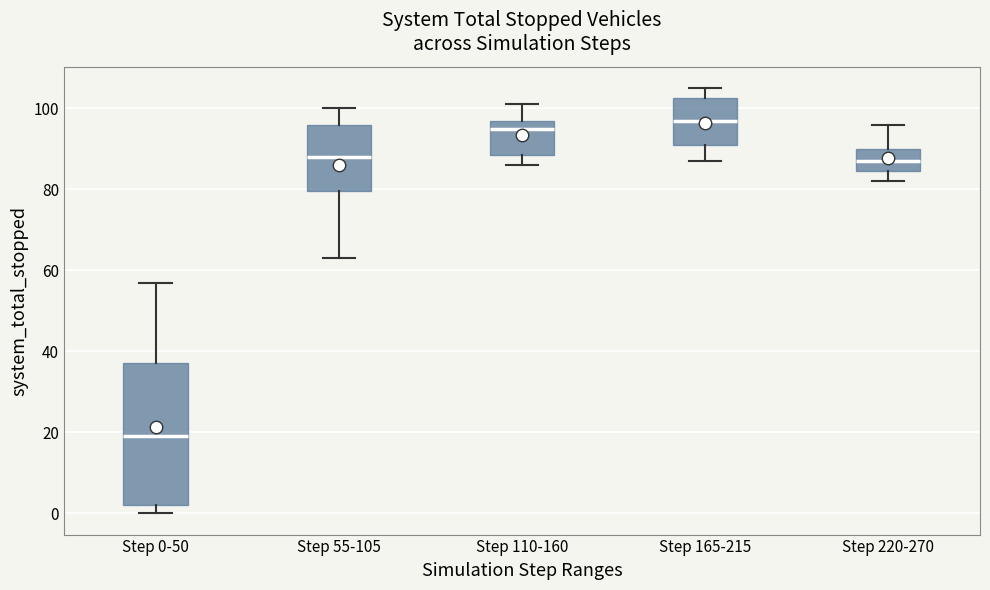

Reading left to right, read every box against the y-axis: the position of its median line, the range the box covers, and the ends of its whiskers. The values are not printed on the chart, so give them approximately, as read against the axis.

Step 0-50: median 20, box 2 to 38, whiskers 0 to 58
Step 55-105: median 88, box 80 to 96, whiskers 64 to 100
Step 110-160: median 96, box 88 to 98, whiskers 86 to 102
Step 165-215: median 98, box 92 to 102, whiskers 88 to 106
Step 220-270: median 88, box 84 to 90, whiskers 82 to 96